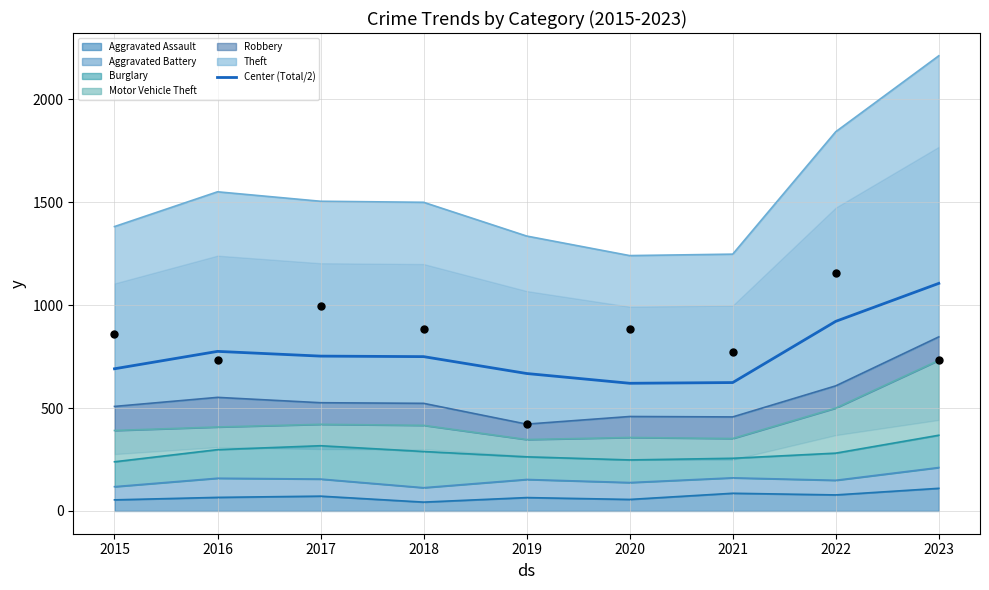

Which has a higher value, 2016 or 2020?

2016